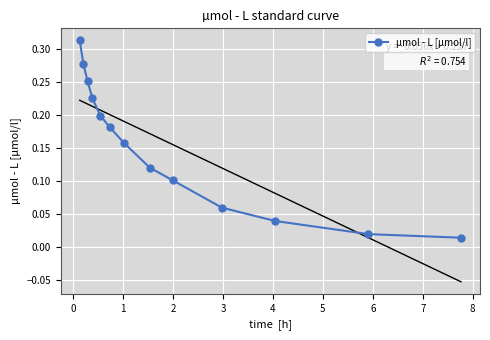

What is the maximum value shown in the chart?

0.3